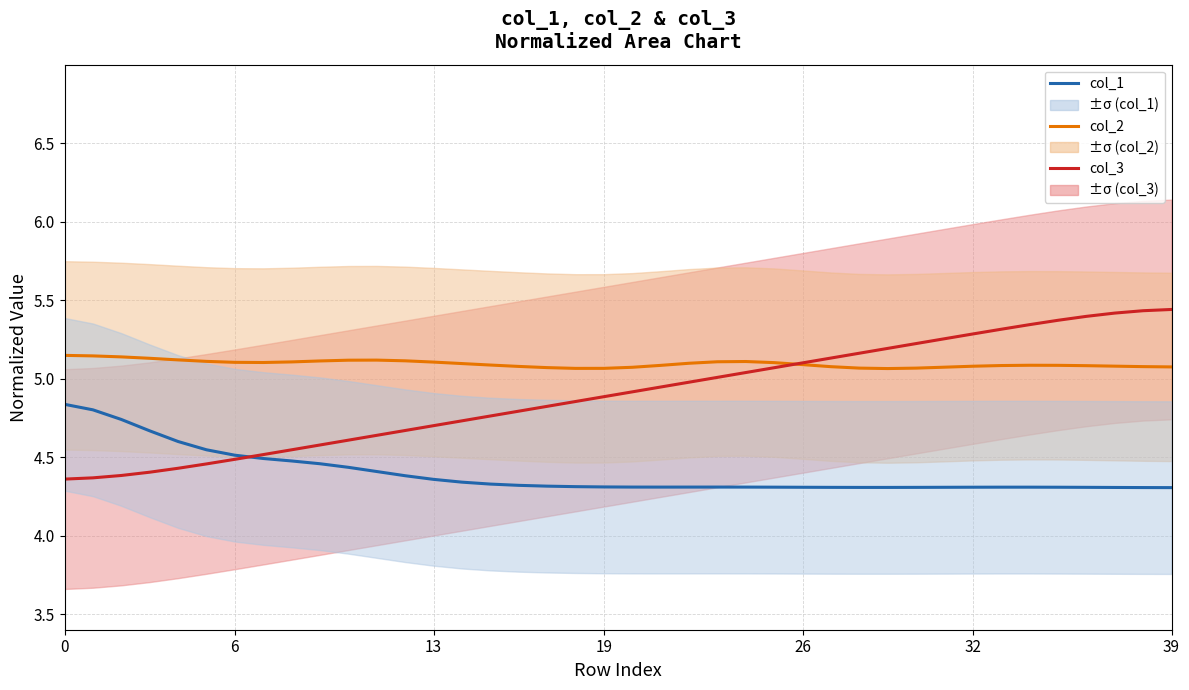

Which series ends up on top after the final intersection of col_3 and col_1?

col_3